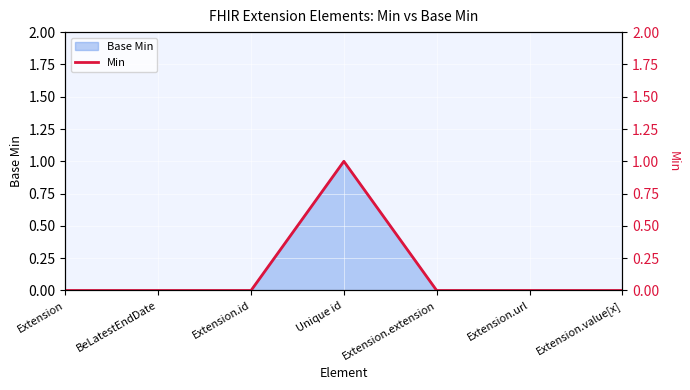

Reading left to right, transcribe all the data shown in this chart.

Extension=0	BeLatestEndDate=0	Extension.id=0	Unique id=1	Extension.extension=0	Extension.url=0	Extension.value[x]=0